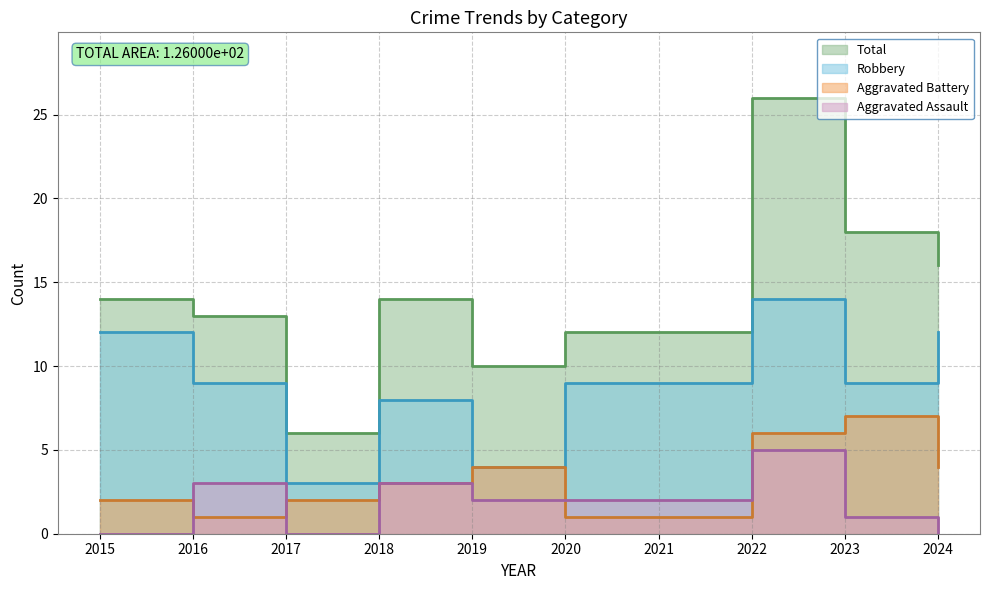

Which series has the largest total across all categories?

Total